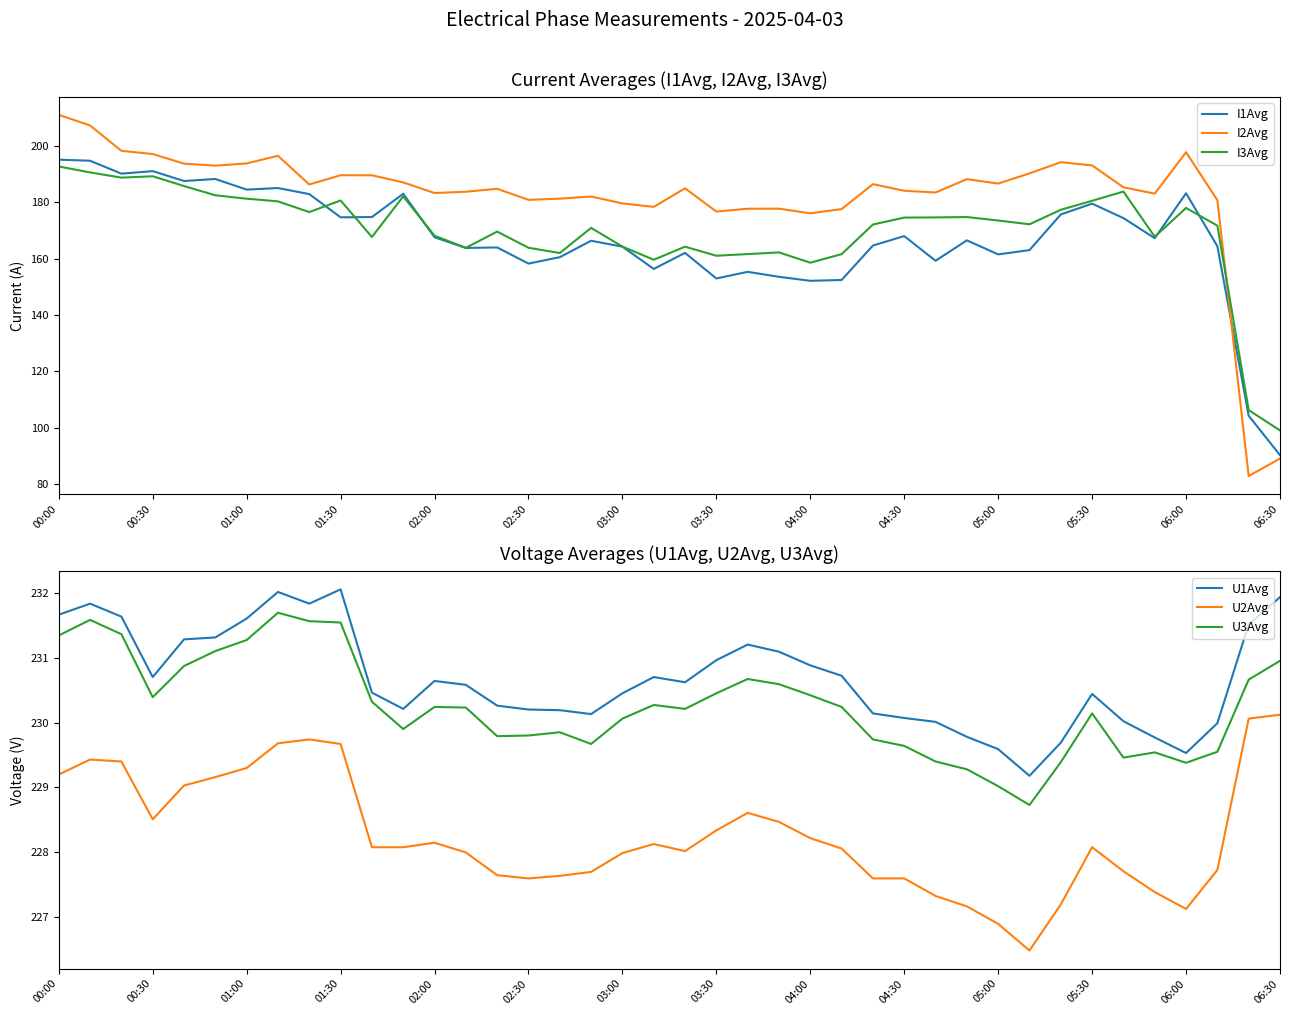

Is this an area chart (filled region under the line)?

No